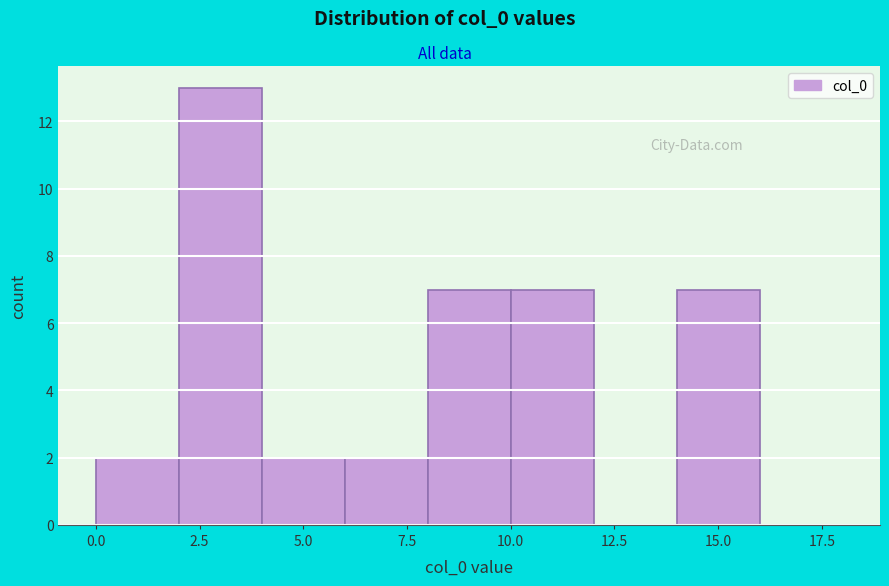

Reading left to right, transcribe this chart: for each bar, give the range it covers on the x-axis and its height. The values are not printed on the chart, so give them approximately, as read against the axis.

0 to 2: 2
2 to 4: 13
4 to 6: 2
6 to 8: 2
8 to 10: 7
10 to 12: 7
12 to 14: 0
14 to 16: 7
16 to 18: 0